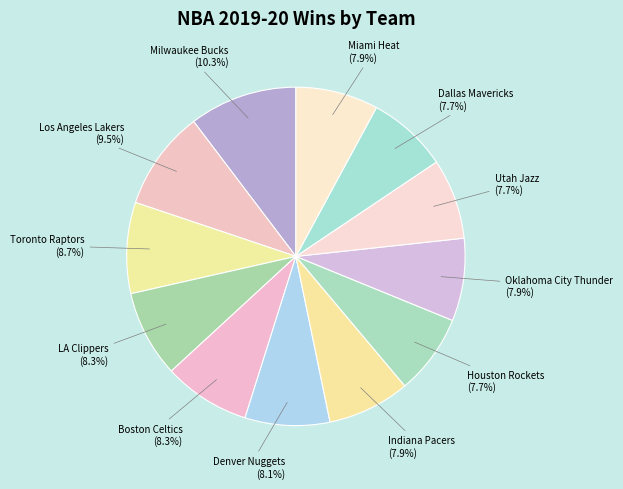

To the nearest percent, what is the difference between the largest and smallest slice percentages?

3%